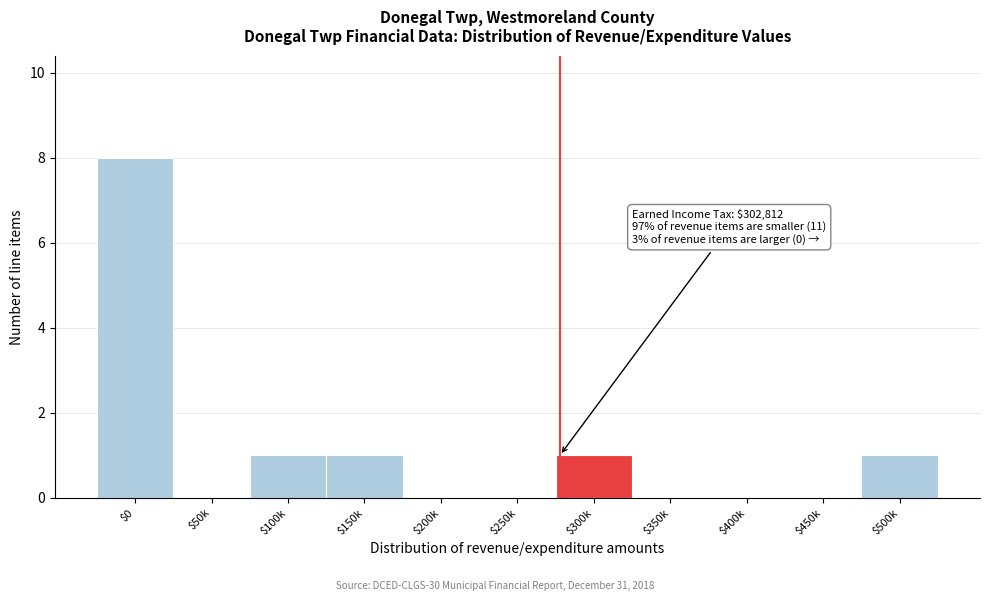

What is the sum of all values?

12